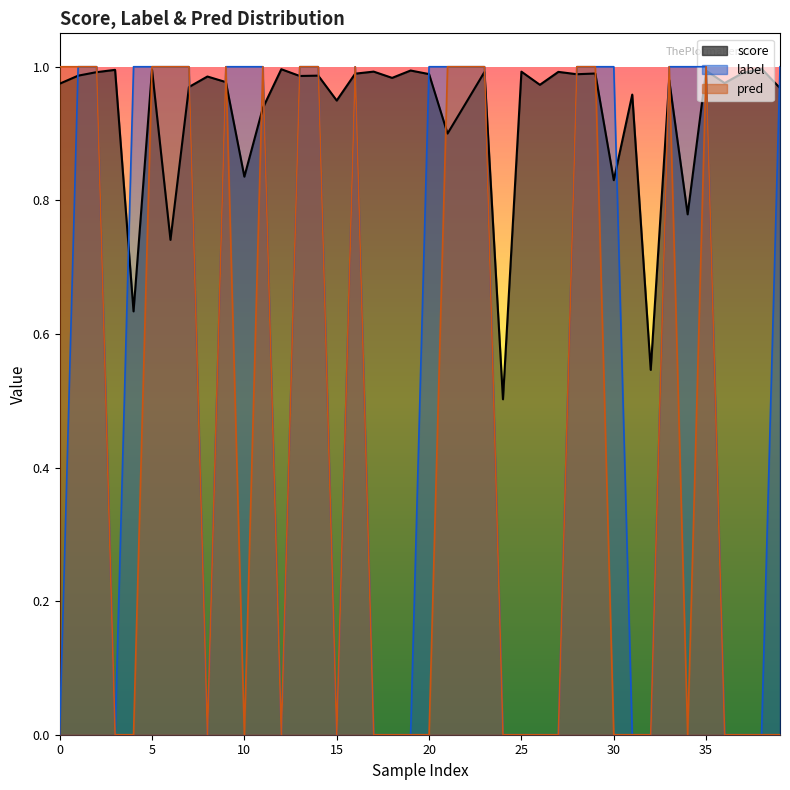

Reading left to right, extract all data points from this chart.

score: 1.0	1.0	1.0	1.0	0.6	1.0	0.7	1.0	1.0	1.0	0.8	0.9	1.0	1.0	1.0	0.9	1.0	1.0	1.0	1.0	1.0	0.9	0.9	1.0	0.5	1.0	1.0	1.0	1.0	1.0	0.8	1.0	0.5	1.0	0.8	1.0	1.0	1.0	1.0	1.0
label: 0.0	1.0	1.0	0.0	1.0	1.0	1.0	1.0	0.0	1.0	1.0	1.0	0.0	1.0	1.0	0.0	1.0	0.0	0.0	0.0	1.0	1.0	1.0	1.0	0.0	0.0	0.0	0.0	1.0	1.0	1.0	0.0	0.0	1.0	1.0	1.0	0.0	0.0	0.0	1.0
pred: 1.0	1.0	1.0	0.0	0.0	1.0	1.0	1.0	0.0	1.0	0.0	1.0	0.0	1.0	1.0	0.0	1.0	0.0	0.0	0.0	0.0	1.0	1.0	1.0	0.0	0.0	0.0	0.0	1.0	1.0	0.0	0.0	0.0	1.0	0.0	1.0	0.0	0.0	0.0	0.0